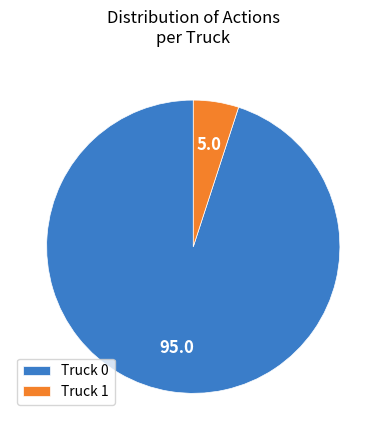

The Truck 0 slice represents 90% of the pie. True or false?

False